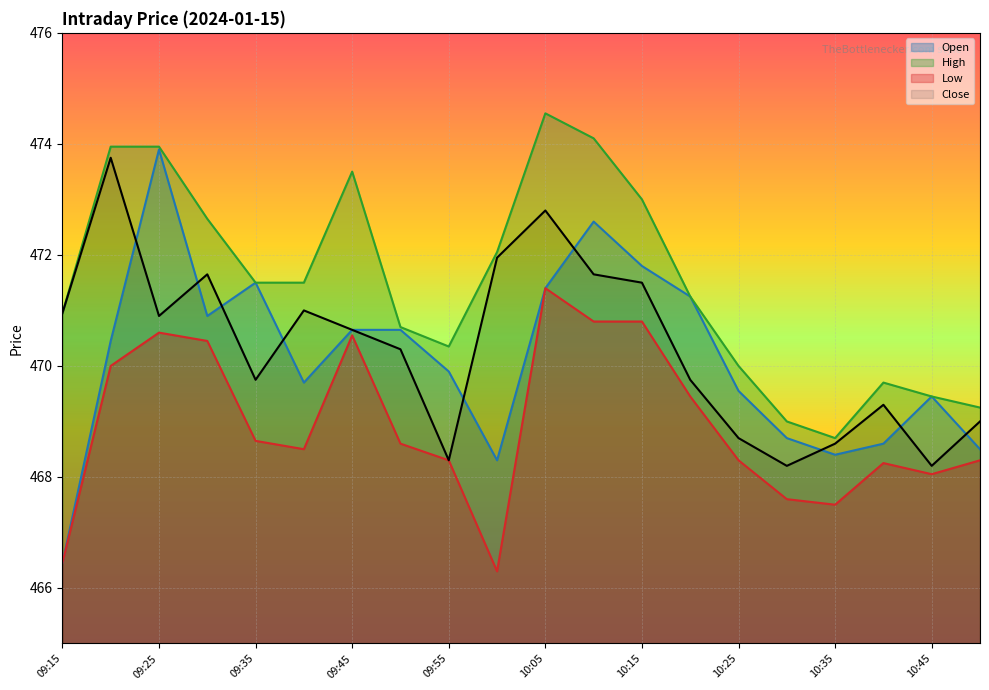

In Open, how many points are lower than both neighbors (excluding endpoints)?

4